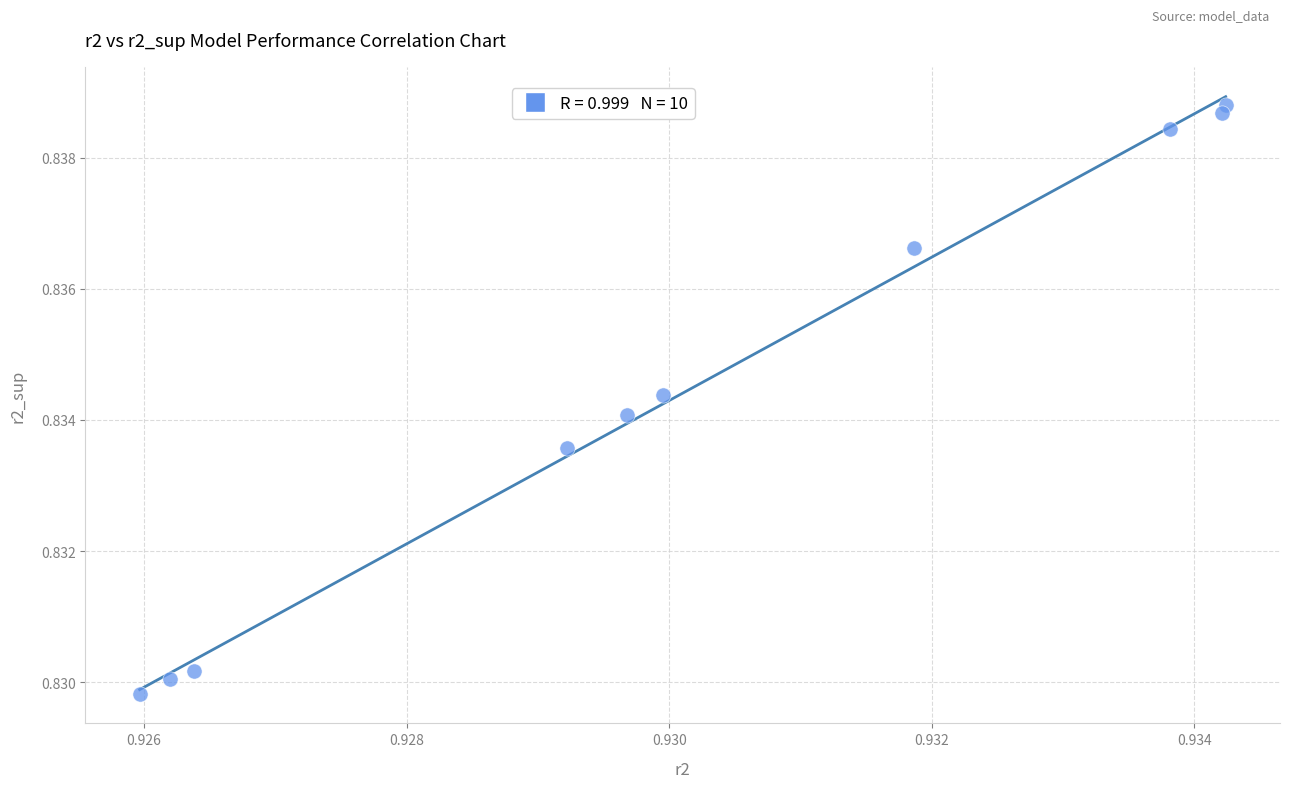

What is the average X value?

0.9